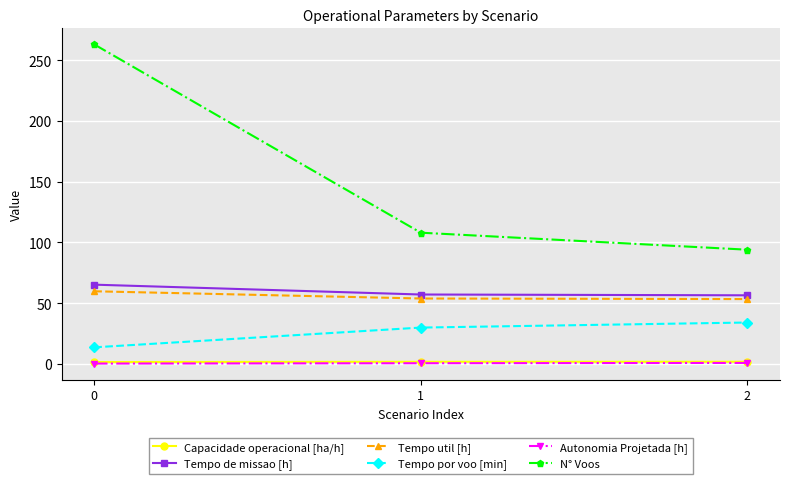

True or false: N° Voos has a value of 108.0 at 1.

True